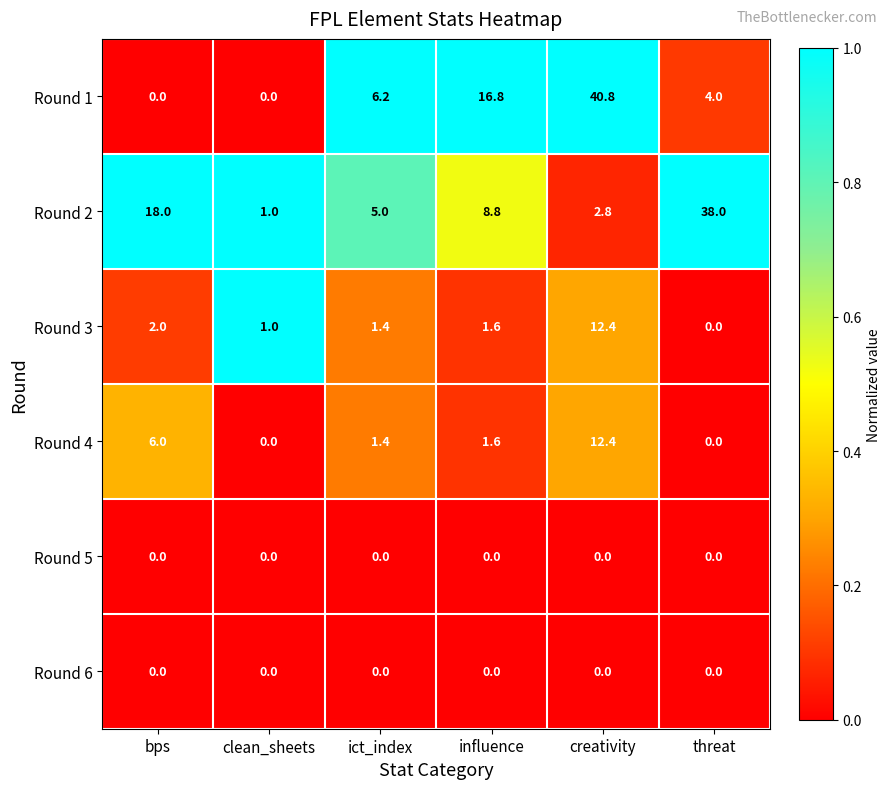

Which category has the highest value in the Round 3 series?

creativity